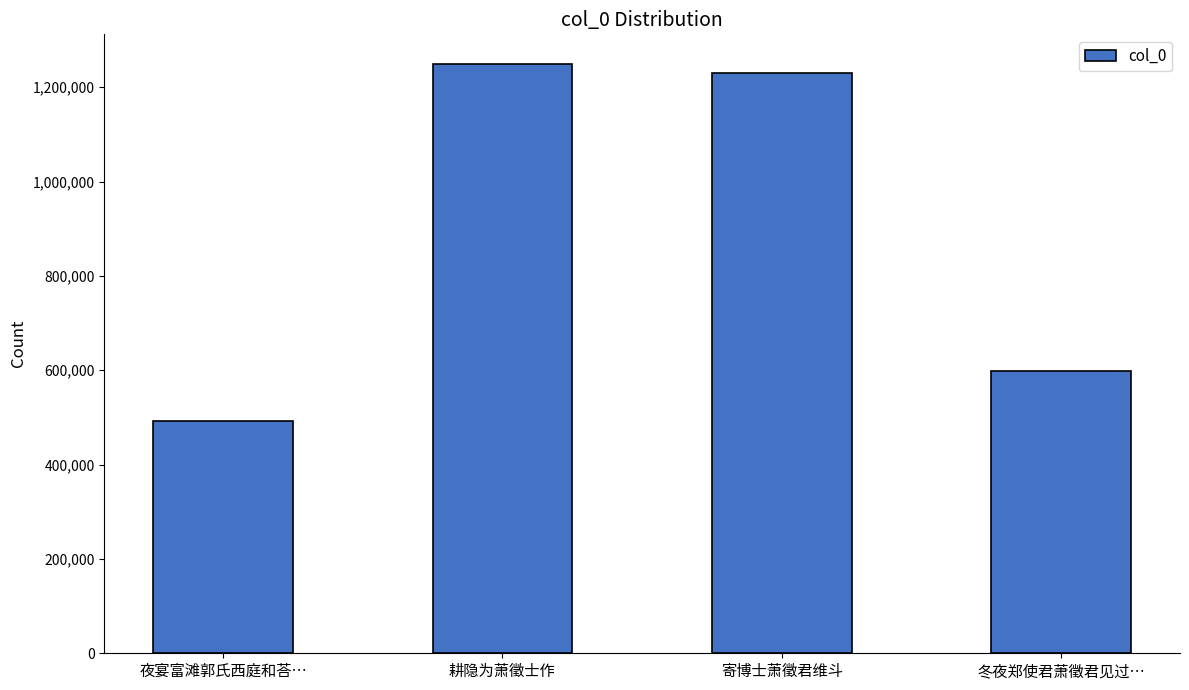

At which category does the chart reach its minimum across all series?

夜宴富滩郭氏西庭和荅…